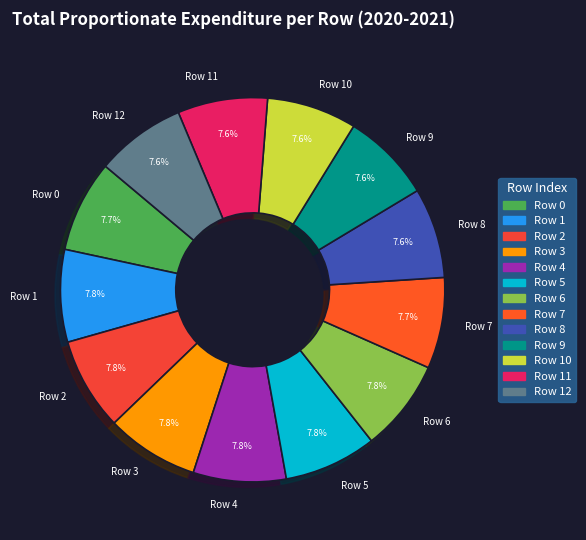

Does any single category account for the majority?

No